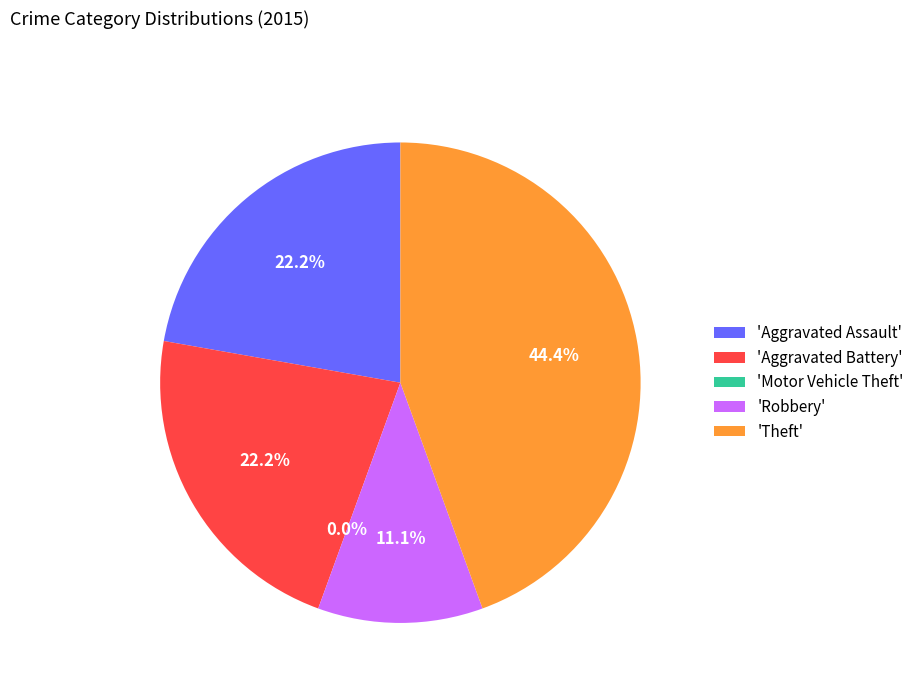

Approximately how many times larger is the value at Theft compared to Robbery?

4.0